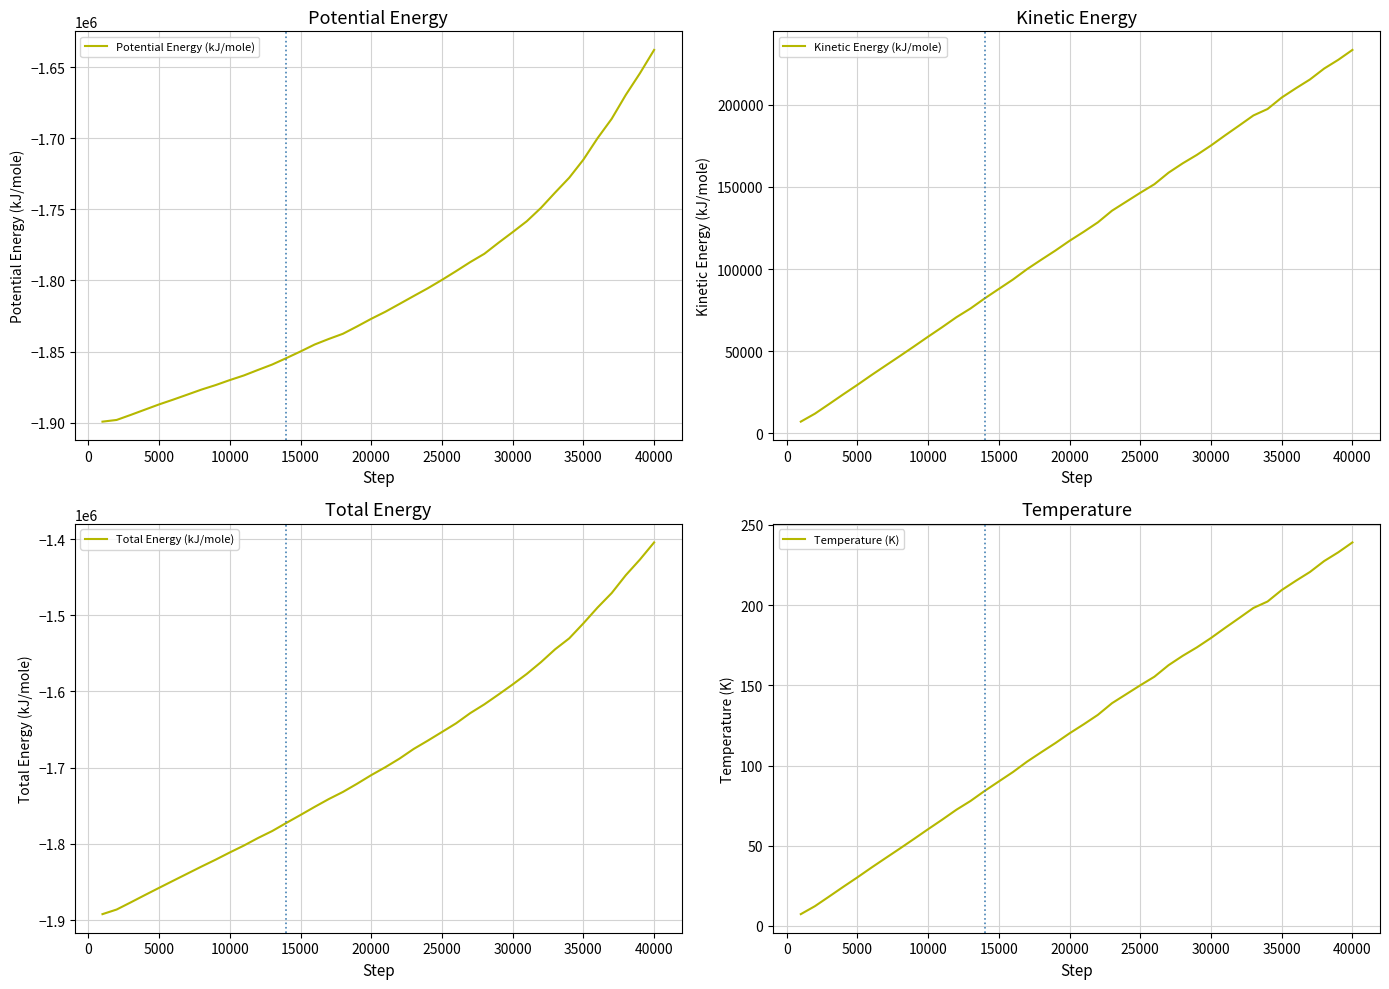

Which category has the highest value in the Potential Energy (kJ/mole) series?

40000